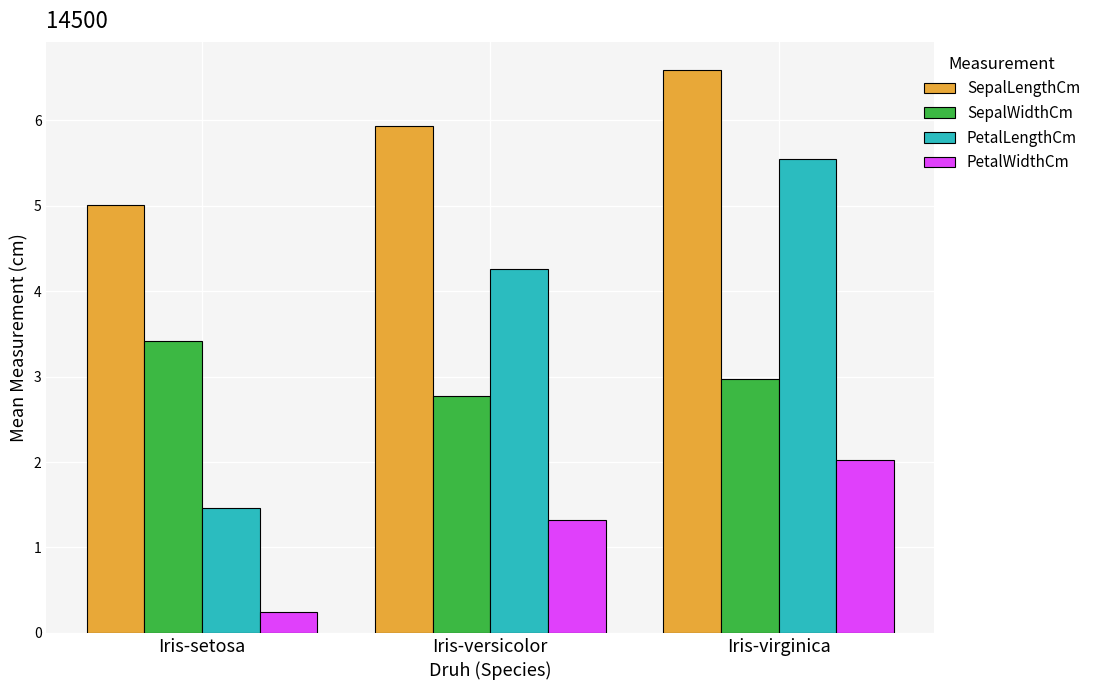

Which label corresponds to the smallest value in the chart?

Iris-setosa